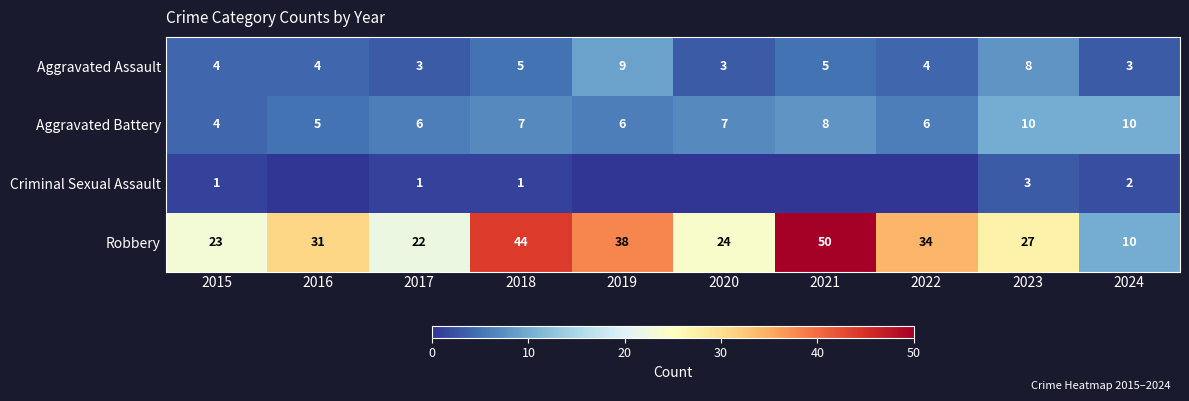

Count the Aggravated Assault values in the range 3 to 5.

8